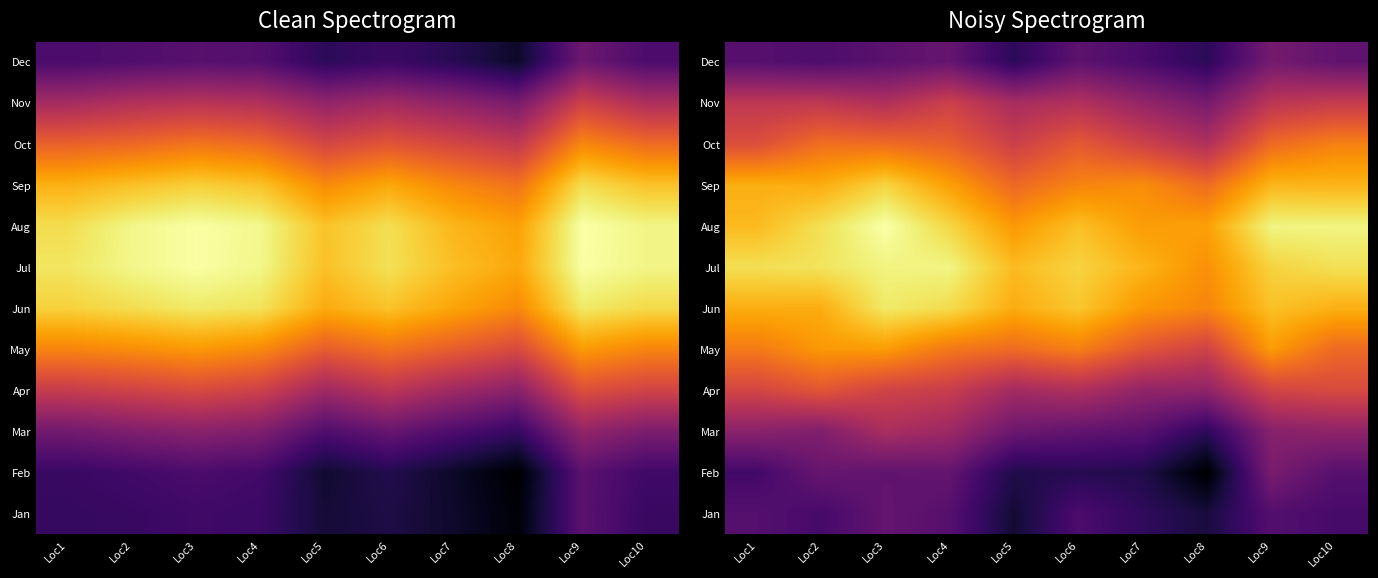

What is the sum of the Oct values at Loc10 and Loc2?

32.8